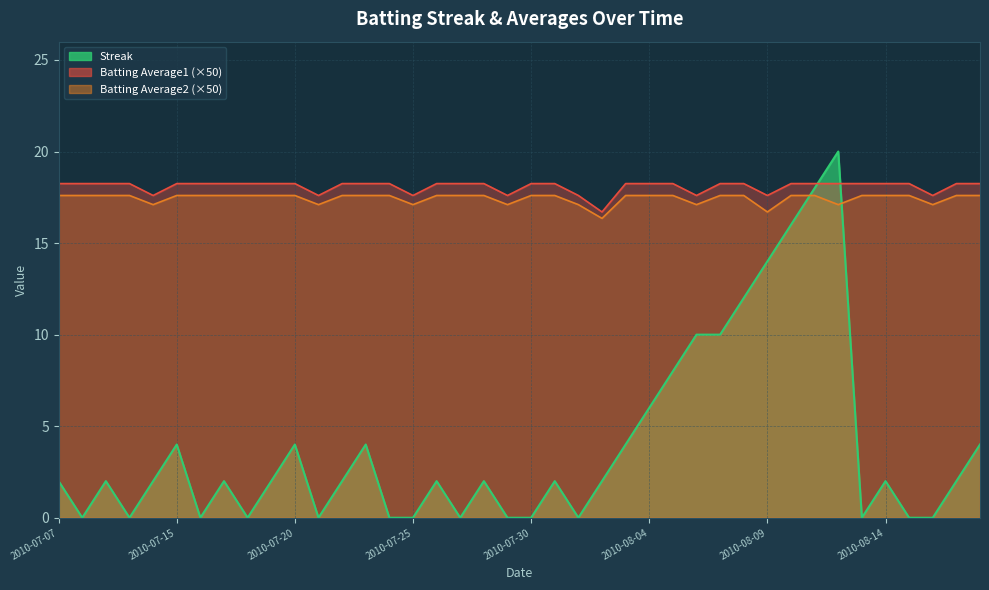

Which category has the lowest value in the Batting Average2 series?

2010-08-02